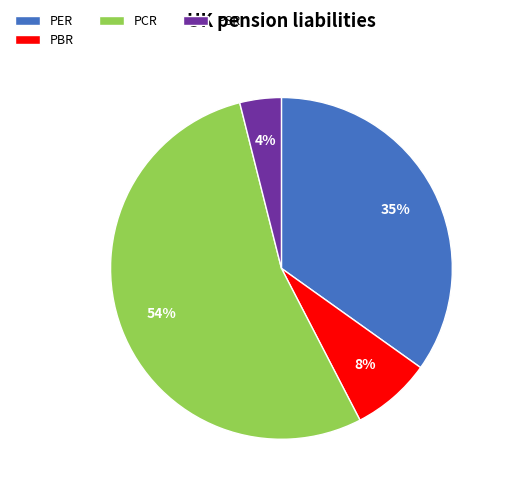

How many segments does this pie chart have?

4